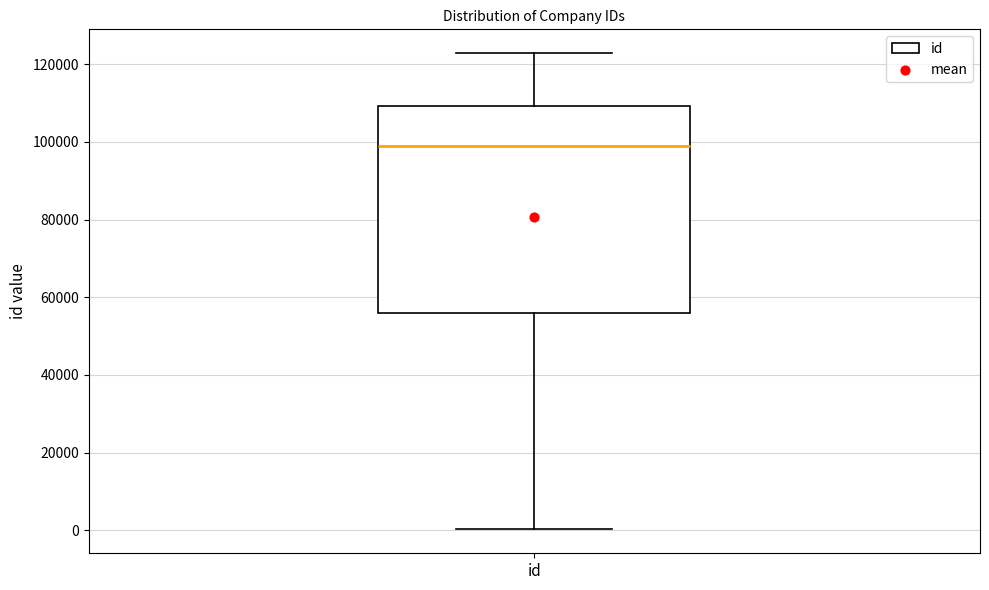

Where does the lower whisker of the box for id end on the y-axis? The values are not printed on the chart, so give them approximately, as read against the axis.

0